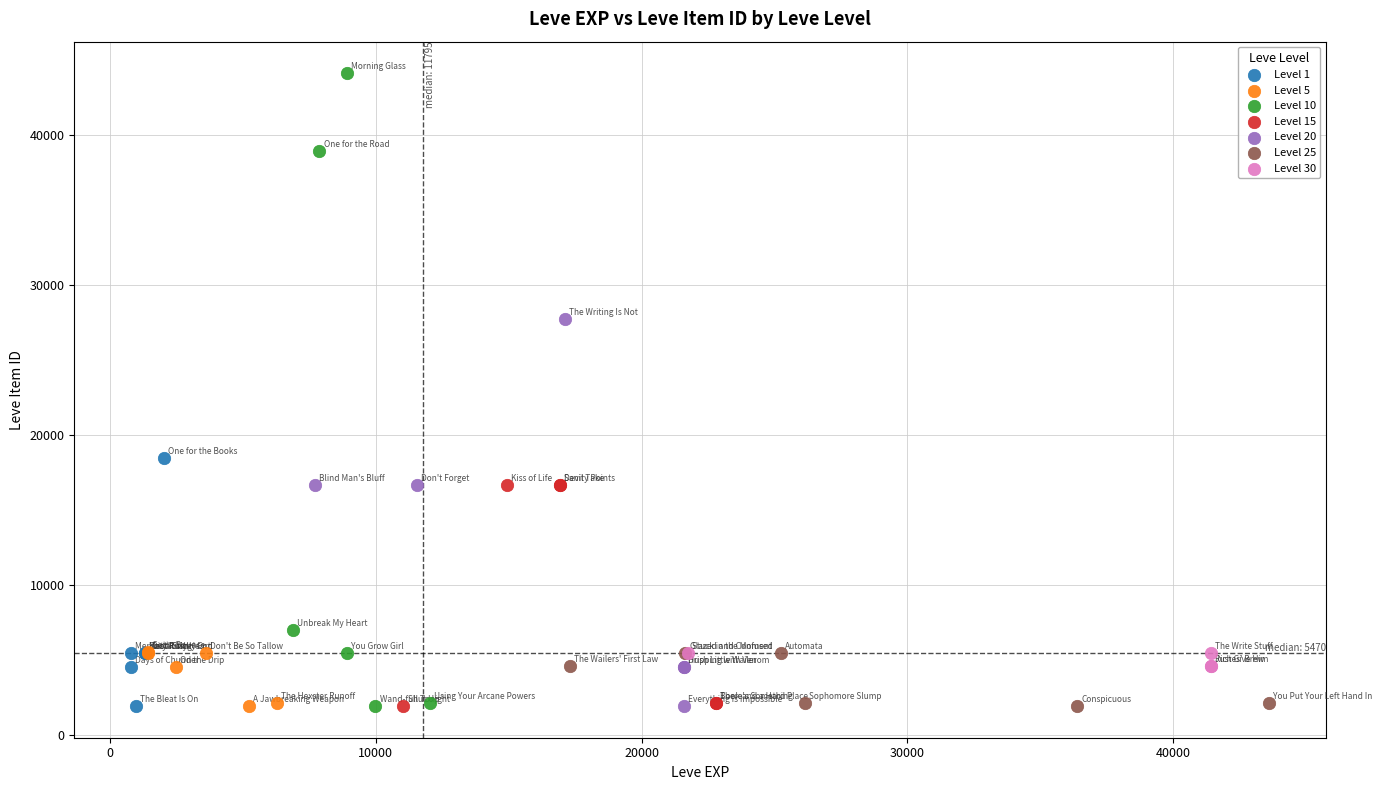

Which series has the largest Y range (max minus min)?

Level 10